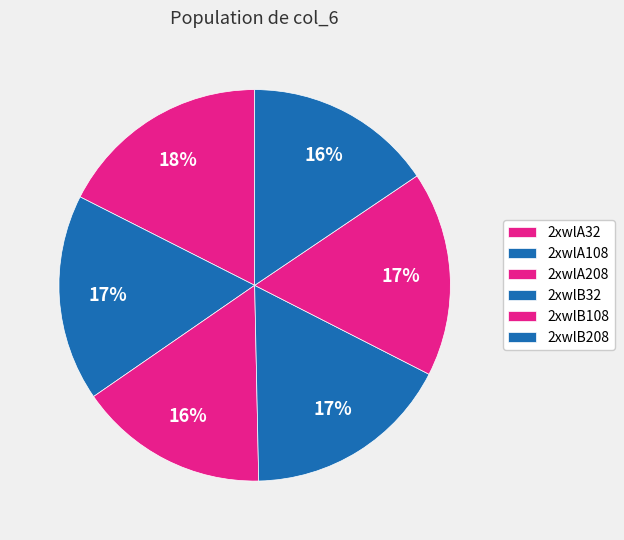

How many segments does this pie chart have?

6